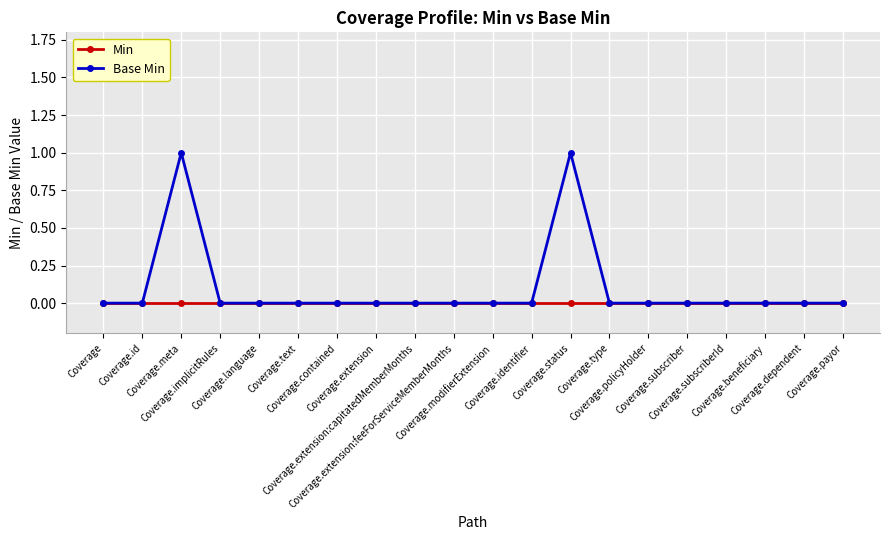

Which series has the largest range (max minus min)?

Base Min